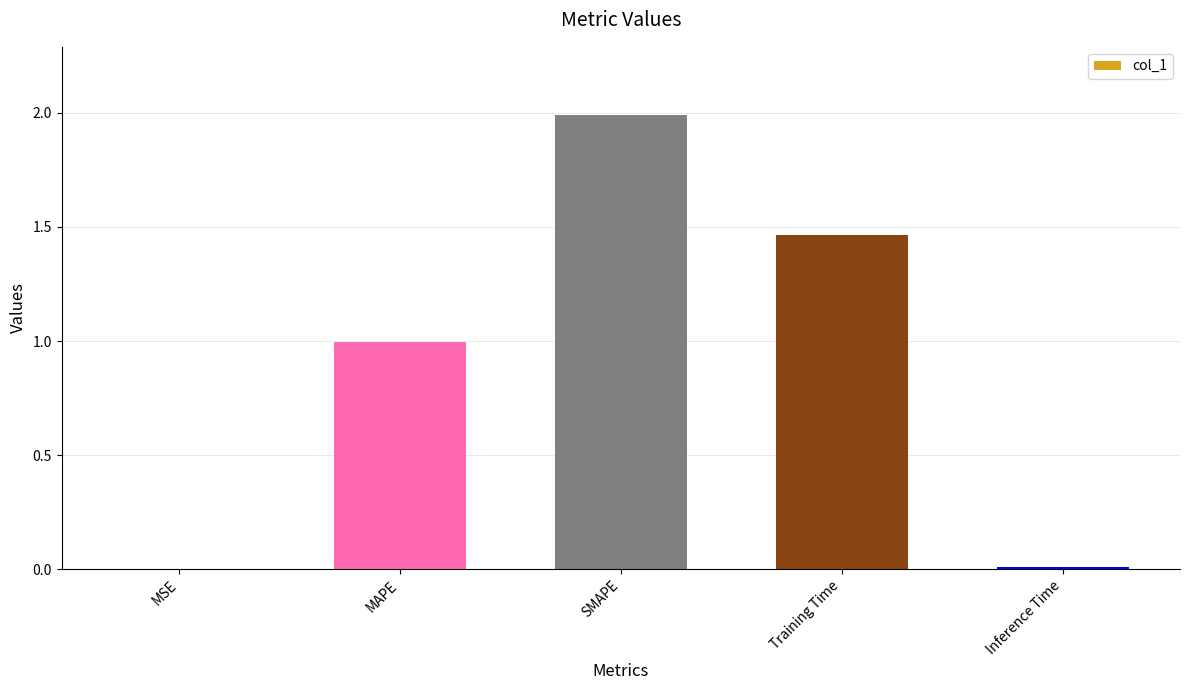

True or false: the data shows 2.1 at Training Time.

False